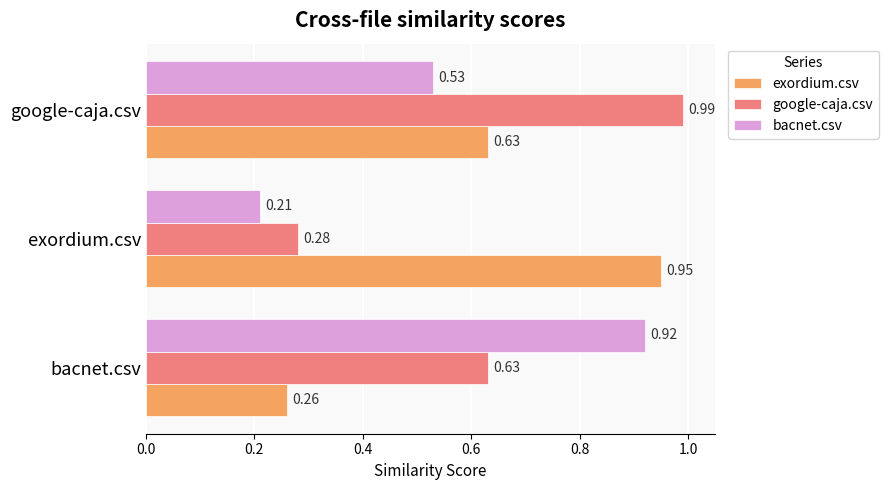

Between bacnet.csv and exordium.csv, which series saw the biggest shift?

bacnet.csv